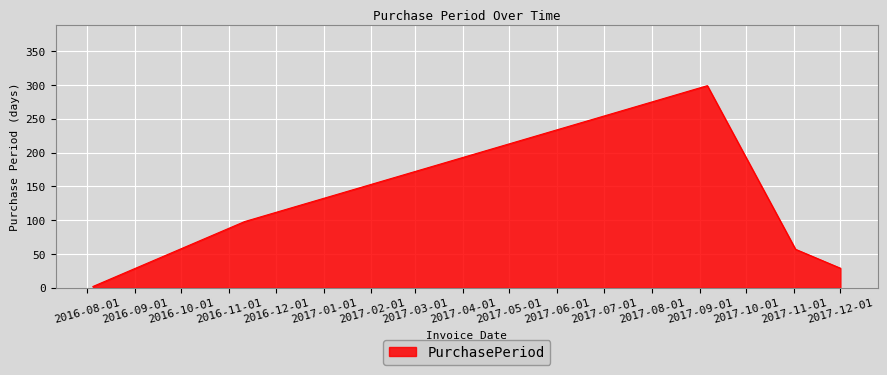

How many interior local peaks (higher than both neighbors) does the data have?

1